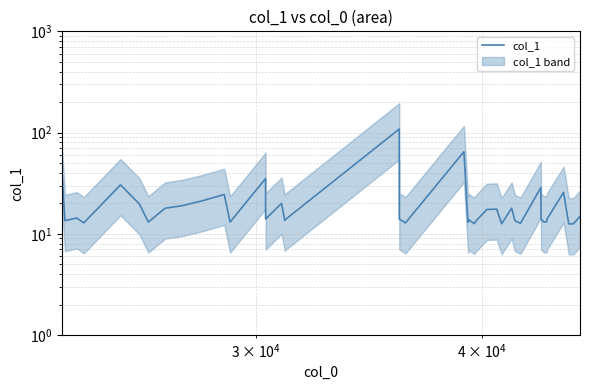

How many data points are less than 14?

18